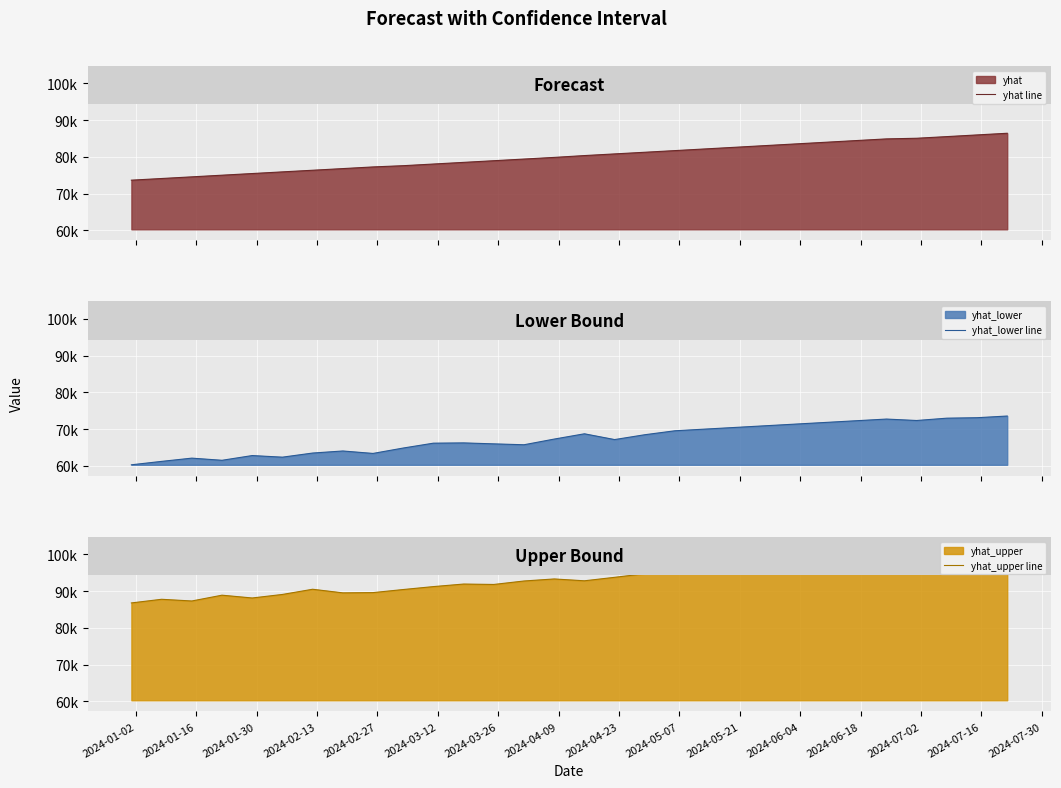

How many lines are shown in the chart?

3